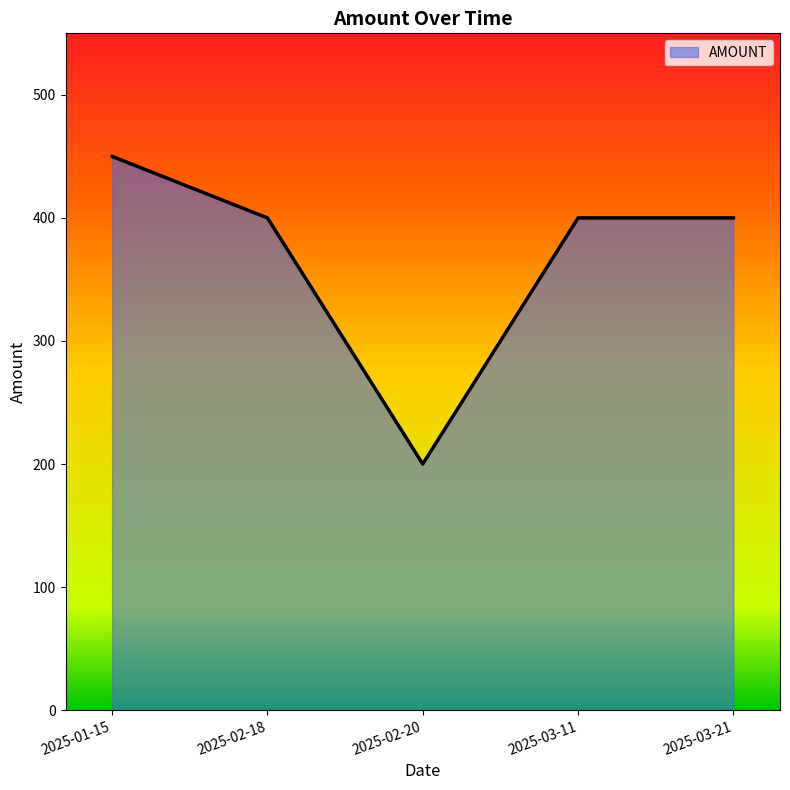

The chart shows a value of 192 at 2025-01-15. True or false?

False